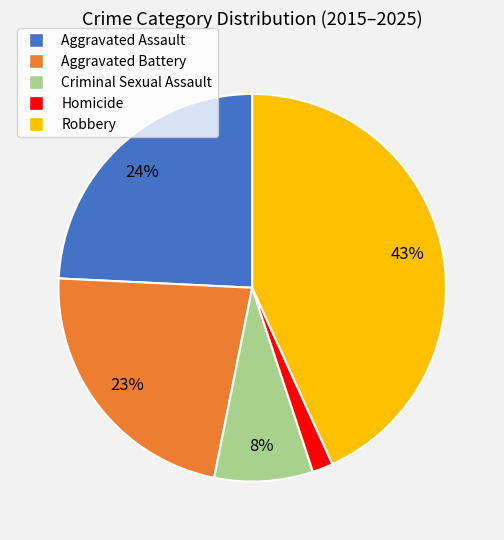

Does any single category account for the majority?

No